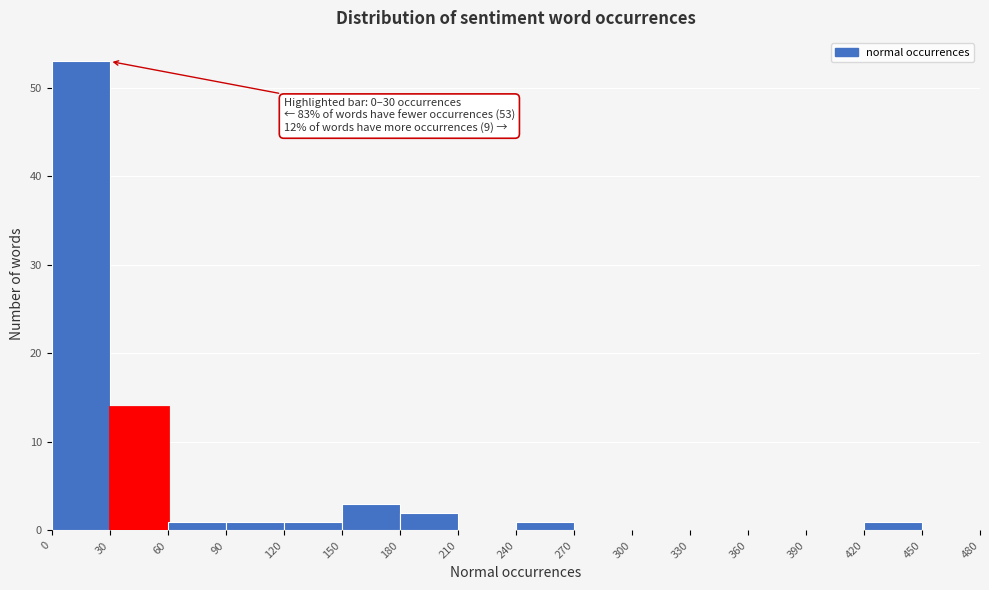

Over which range of the x-axis is the bar tallest?

0 to 30